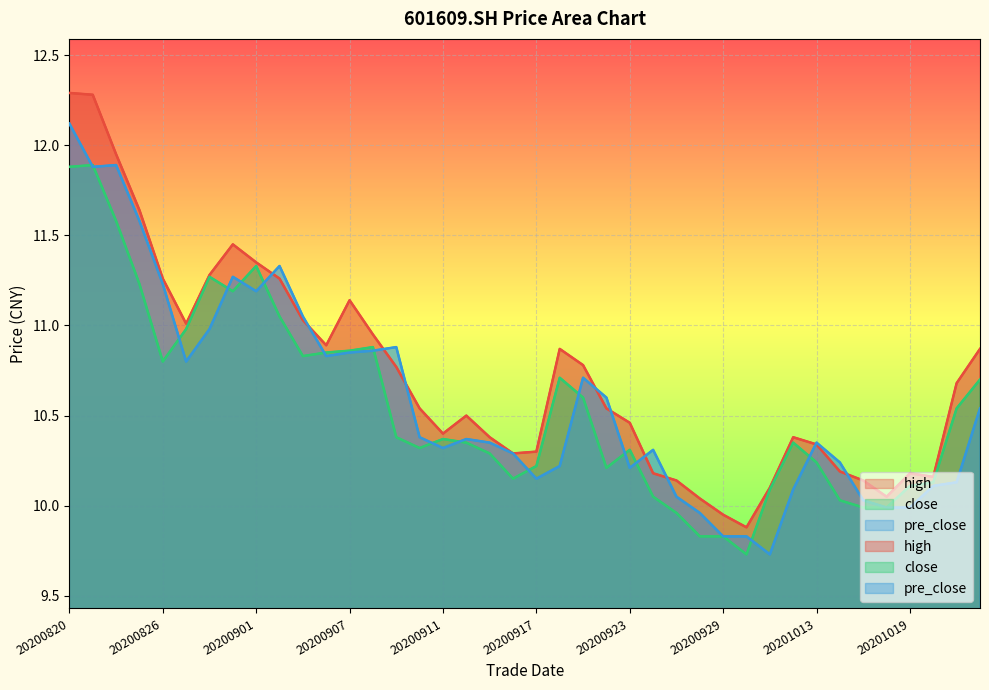

What is the difference between the maximum and minimum values in the close series?

2.2